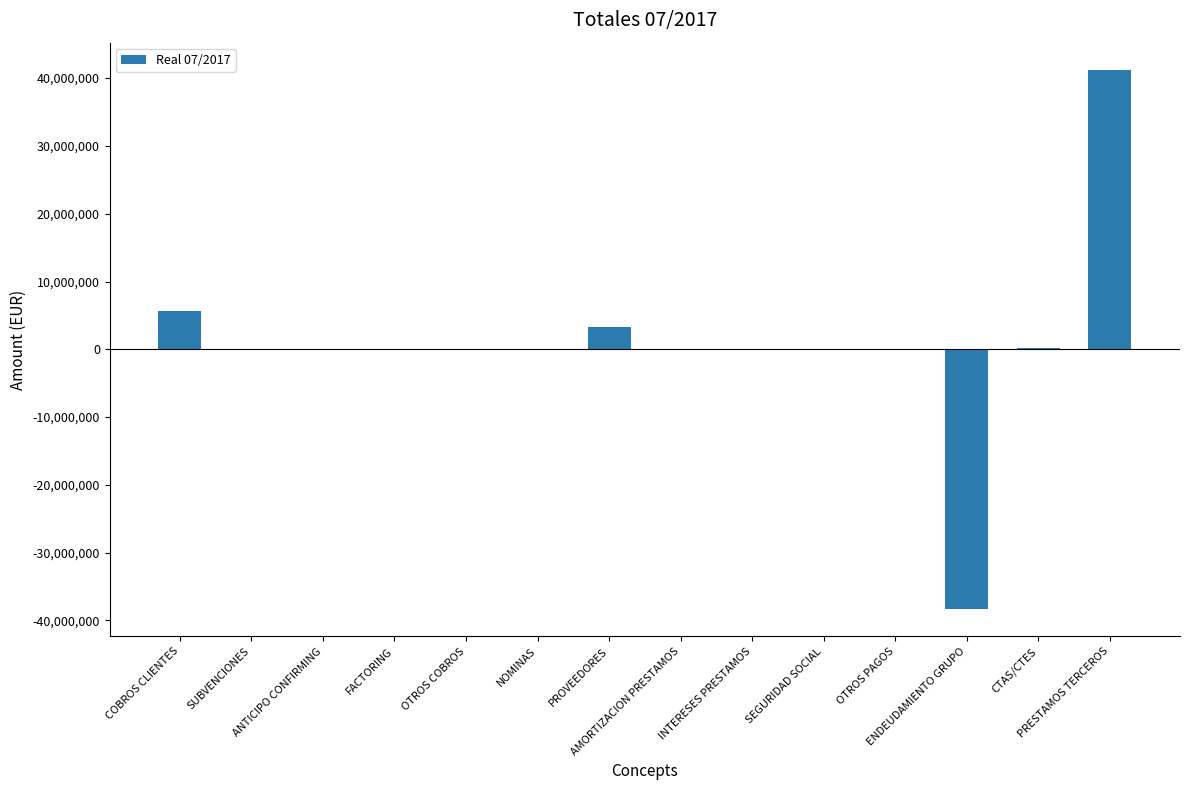

What is the greatest value displayed?

41248016.0